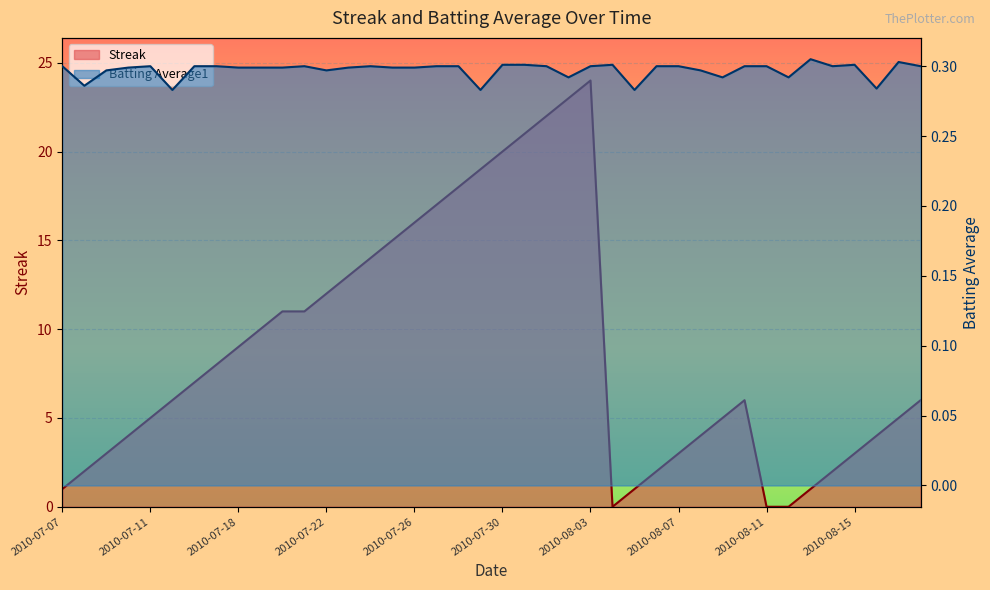

At which category does Streak reach its first local peak?

2010-08-03